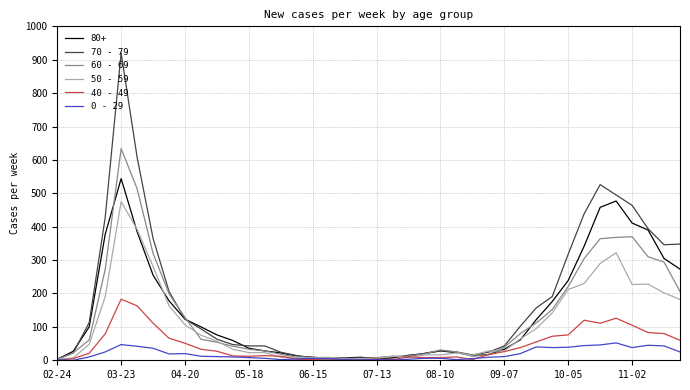

List the series in order of their peak value, lowest first.

0 - 29, 40 - 49, 50 - 59, 80+, 60 - 69, 70 - 79